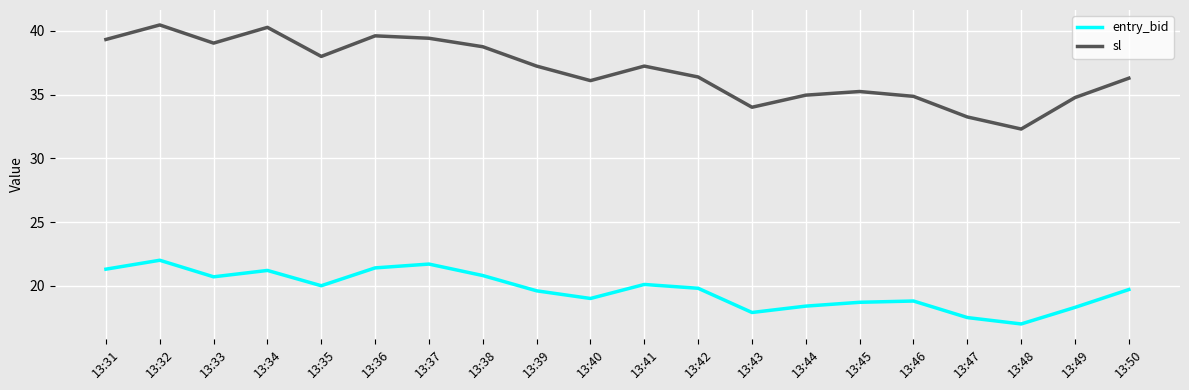

What is the greatest value displayed?

40.5